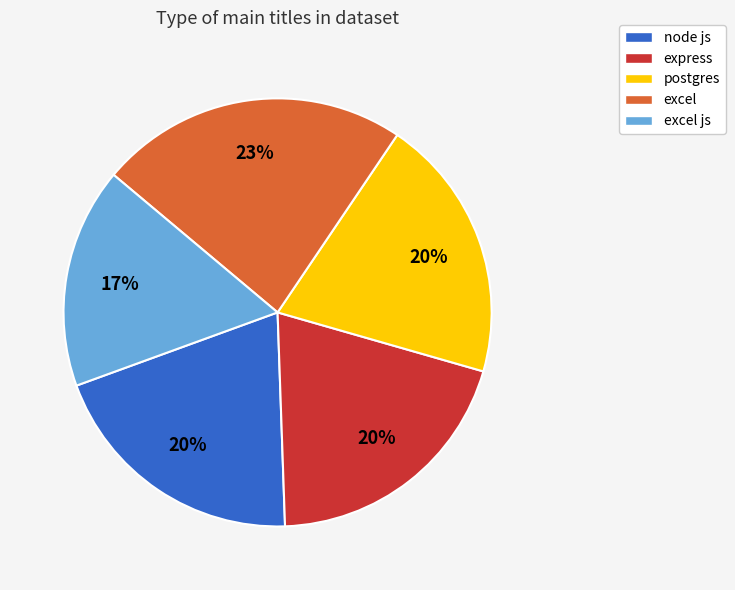

What is the ratio of the value at node js to the value at excel?

0.9